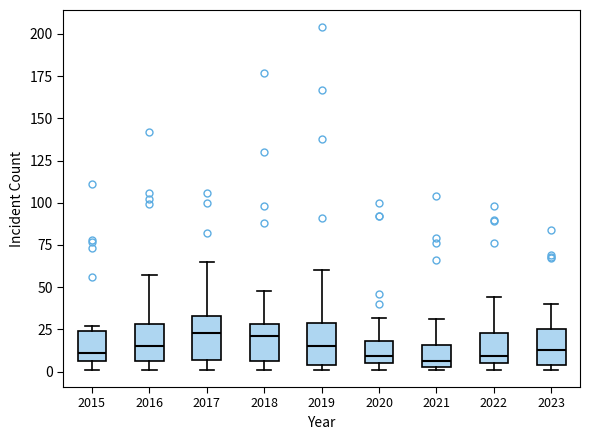

Reading left to right, transcribe this box plot: for each box, give where its median line is, the range the box spans, and where its two whiskers end, as read against the y-axis. The values are not printed on the chart, so give them approximately, as read against the axis.

2015: median 10, box 5 to 25, whiskers 0 to 25 (just above the box's upper edge)
2016: median 15, box 5 to 30, whiskers 0 to 55
2017: median 25, box 5 to 35, whiskers 0 to 65
2018: median 20, box 5 to 30, whiskers 0 to 50
2019: median 15, box 5 to 30, whiskers 0 to 60
2020: median 10, box 5 to 20, whiskers 0 to 30
2021: median 5 (just above the box's lower edge), box 5 to 15, whiskers 0 to 30
2022: median 10, box 5 to 25, whiskers 0 to 45
2023: median 15, box 5 to 25, whiskers 0 to 40